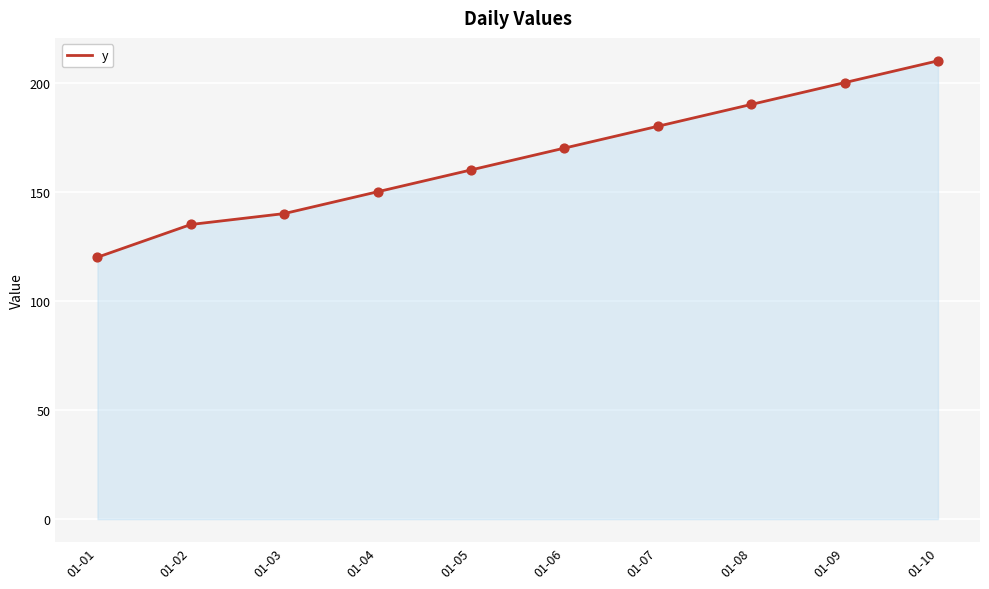

Which has a higher value, 01-05 or 01-07?

01-07